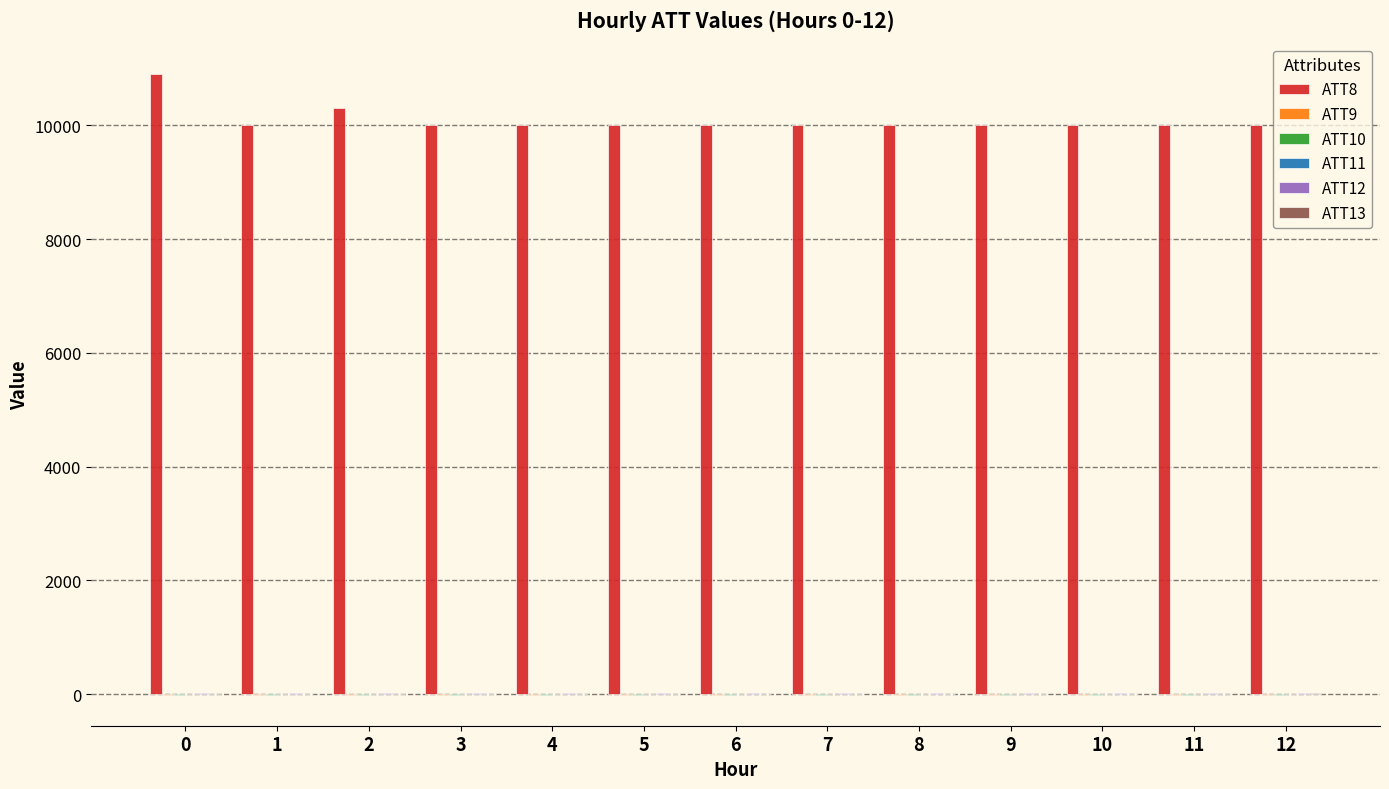

Which series has the largest range (max minus min)?

ATT8